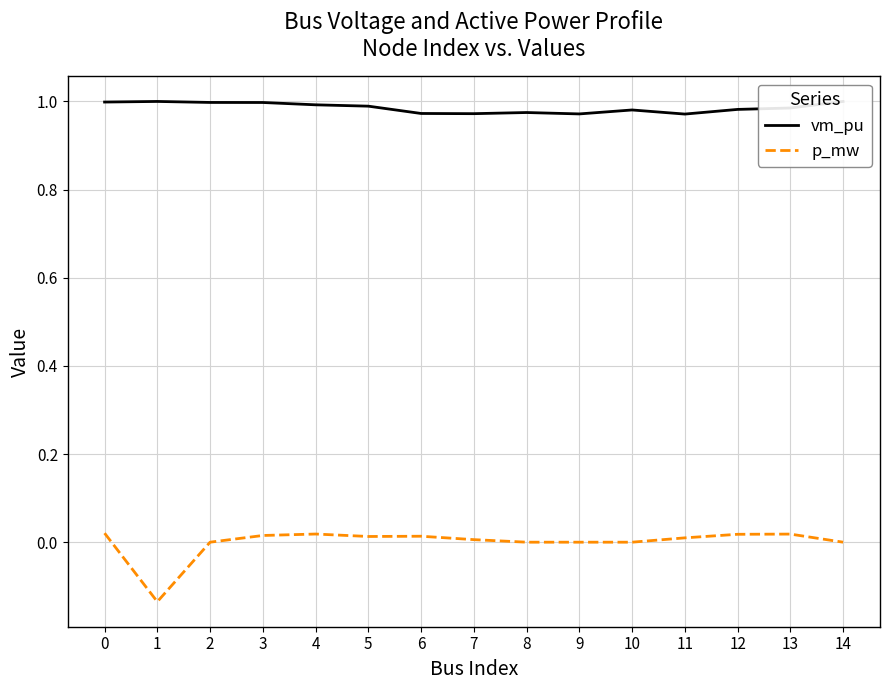

Rank the series by their average value, from lowest to highest.

p_mw, vm_pu